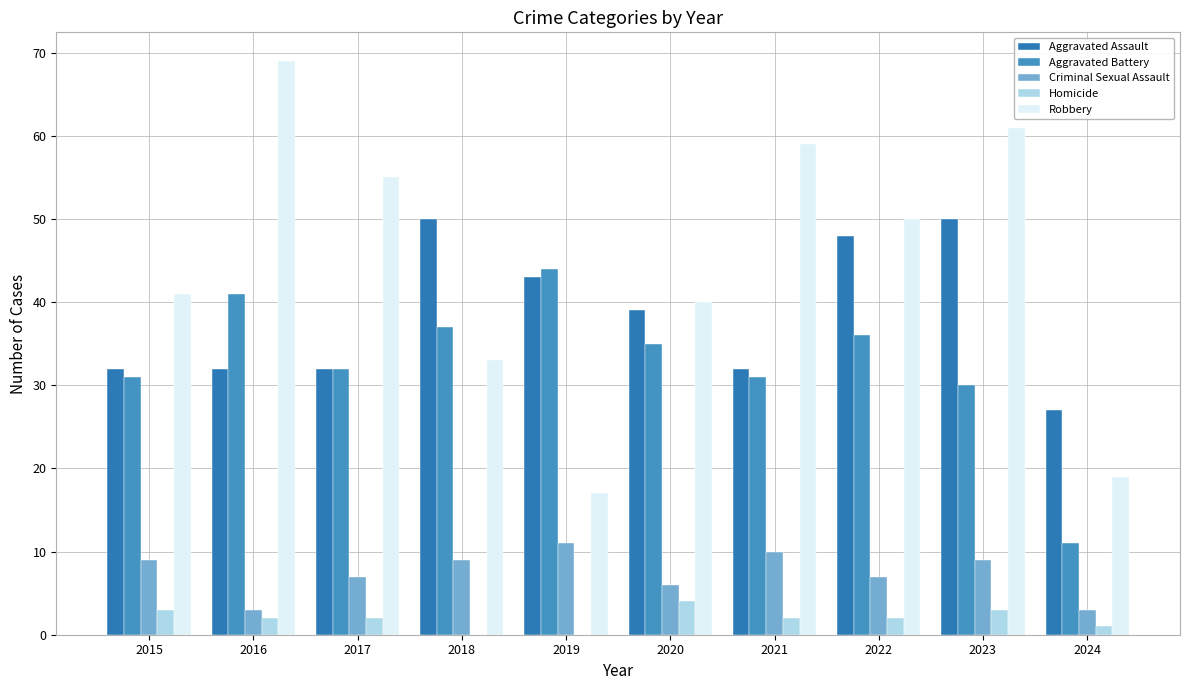

List the labels in order of Aggravated Assault value, smallest first.

2024, 2015, 2016, 2017, 2021, 2020, 2019, 2022, 2018, 2023